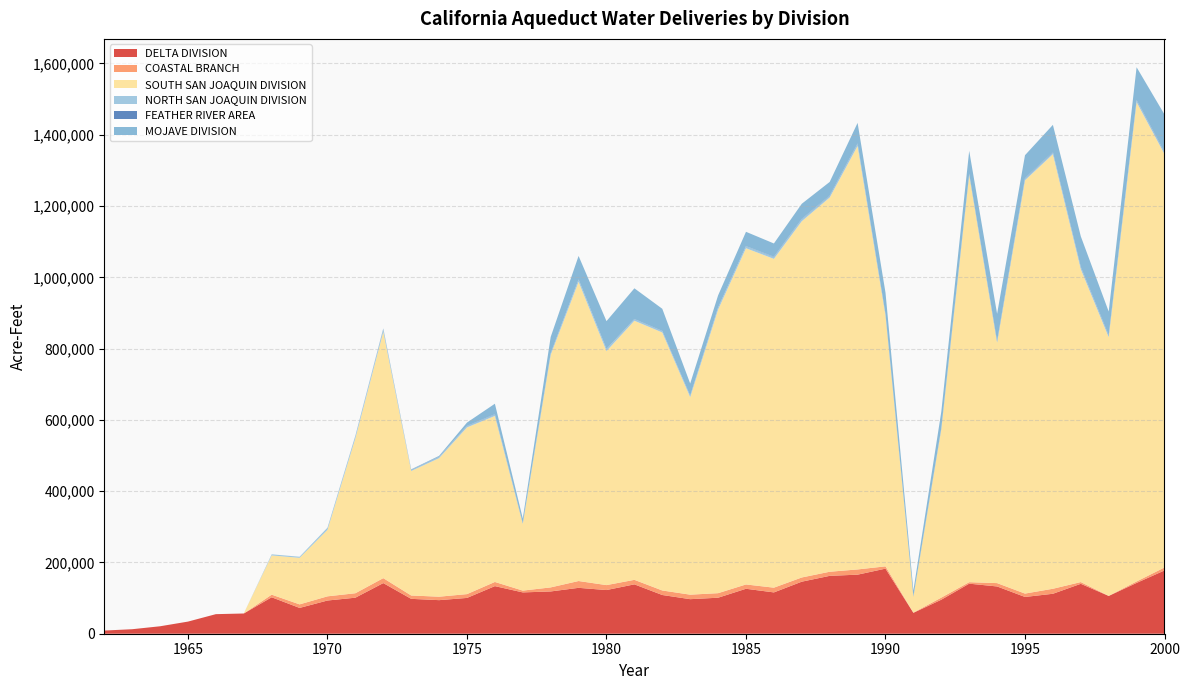

Reading left to right, list all the values displayed in this chart.

DELTA DIVISION: 1962=8906	1963=12645	1964=20911	1965=34026	1966=54913	1967=56763	1968=102269	1969=72399	1970=93178	1971=101105	1972=142073	1973=97870	1974=94188	1975=100444	1976=133553	1977=115930	1978=118608	1979=128751	1980=122531	1981=138508	1982=108652	1983=96943	1984=101045	1985=126127	1986=115907	1987=146039	1988=162373	1989=165720	1990=182608	1991=58611	1992=95435	1993=140437	1994=132616	1995=103167	1996=112107	1997=140057	1998=106001	1999=142554	2000=177506
COASTAL BRANCH: 1962=0	1963=0	1964=0	1965=0	1966=0	1967=0	1968=7382	1969=9970	1970=11739	1971=12490	1972=13905	1973=9418	1974=9700	1975=10700	1976=11700	1977=5075	1978=11362	1979=19138	1980=13882	1981=12700	1982=12700	1983=12659	1984=12741	1985=12099	1986=13301	1987=11821	1988=11534	1989=14645	1990=6440	1991=716	1992=5887	1993=4157	1994=9422	1995=9486	1996=14052	1997=4870	1998=311	1999=4086	2000=8395
SOUTH SAN JOAQUIN DIVISION: 1962=0	1963=0	1964=0	1965=0	1966=0	1967=0	1968=110065	1969=130625	1970=186651	1971=434898	1972=690962	1973=349263	1974=388705	1975=467717	1976=465724	1977=187305	1978=652429	1979=839433	1980=656541	1981=726943	1982=723886	1983=554104	1984=795445	1985=943411	1986=922517	1987=999543	1988=1049870	1989=1188105	1990=704231	1991=44635	1992=472307	1993=1142569	1994=674360	1995=1159541	1996=1219129	1997=877754	1998=725576	1999=1344682	2000=1159761
NORTH SAN JOAQUIN DIVISION: 1962=0	1963=0	1964=0	1965=0	1966=0	1967=0	1968=3084	1969=3016	1970=5911	1971=7212	1972=8166	1973=3214	1974=3471	1975=3576	1976=4112	1977=1472	1978=3906	1979=6149	1980=5700	1981=4300	1982=3838	1983=3822	1984=5700	1985=5433	1986=5107	1987=5625	1988=4412	1989=6091	1990=2922	1991=141	1992=2239	1993=2858	1994=3071	1995=5169	1996=4904	1997=5238	1998=4401	1999=4871	2000=4508
FEATHER RIVER AREA: 1962=0	1963=0	1964=0	1965=0	1966=0	1967=0	1968=0	1969=0	1970=70	1971=256	1972=691	1973=732	1974=775	1975=658	1976=909	1977=1009	1978=857	1979=631	1980=562	1981=576	1982=639	1983=587	1984=557	1985=624	1986=958	1987=999	1988=1211	1989=1189	1990=1422	1991=1013	1992=1244	1993=1446	1994=1856	1995=1421	1996=1437	1997=1421	1998=1581	1999=1382	2000=1487
MOJAVE DIVISION: 1962=0	1963=0	1964=0	1965=0	1966=0	1967=0	1968=0	1969=0	1970=0	1971=0	1972=857	1973=679	1974=2264	1975=9387	1976=29349	1977=12502	1978=45554	1979=65886	1980=77837	1981=86130	1982=62029	1983=33910	1984=33791	1985=40044	1986=37214	1987=42419	1988=38283	1989=57630	1990=59388	1991=16276	1992=45756	1993=63544	1994=76306	1995=63858	1996=76196	1997=85712	1998=66187	1999=91969	2000=105211